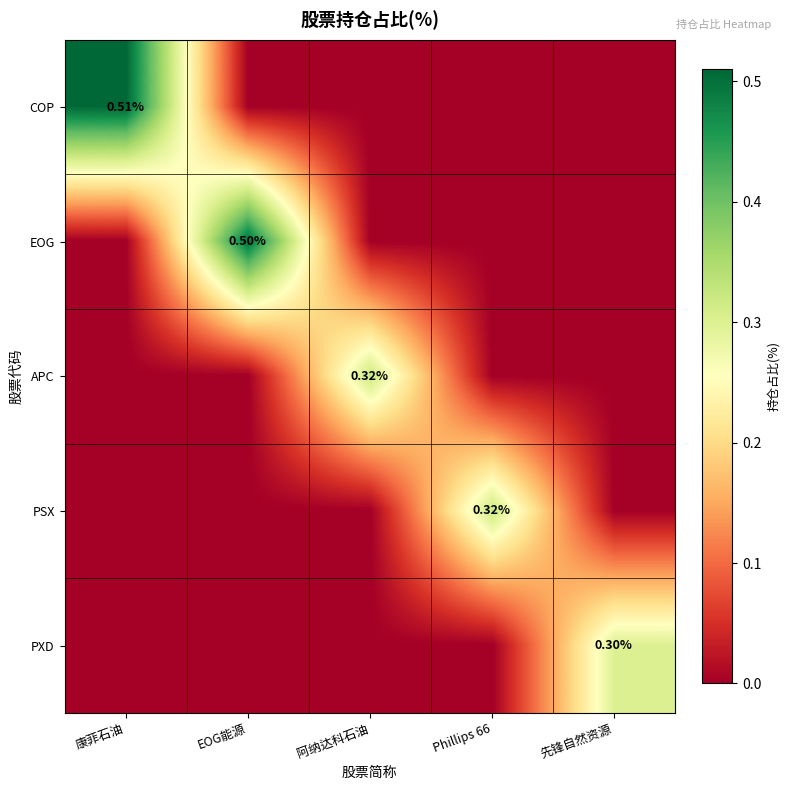

Rank the categories by PSX value from lowest to highest.

康菲石油, EOG能源, 阿纳达科石油, 先锋自然资源, Phillips 66